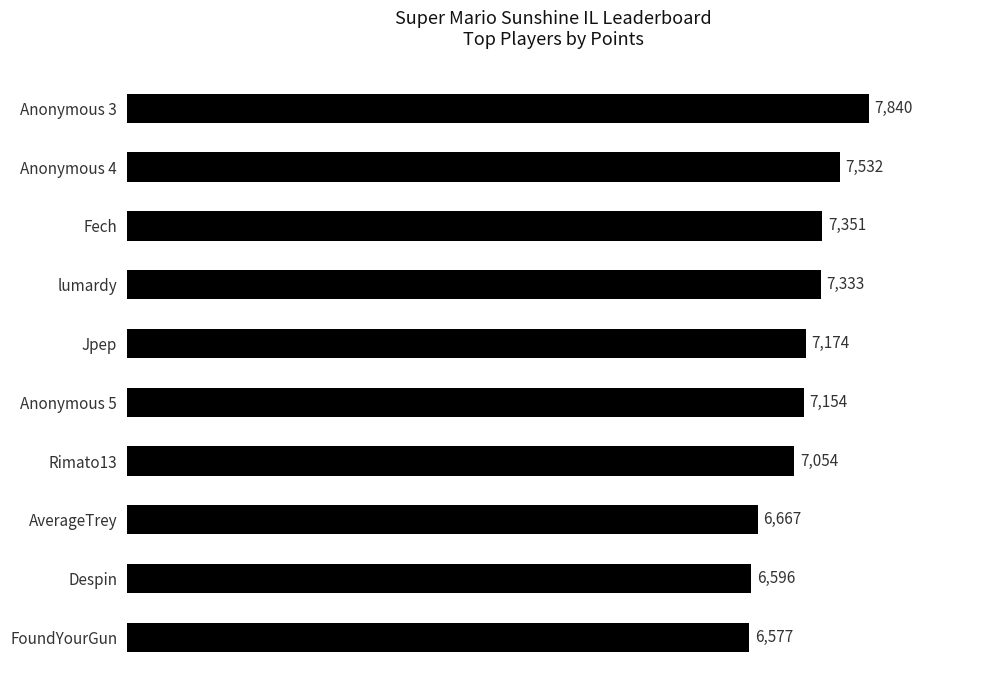

What is the difference between the maximum and minimum values?

1263